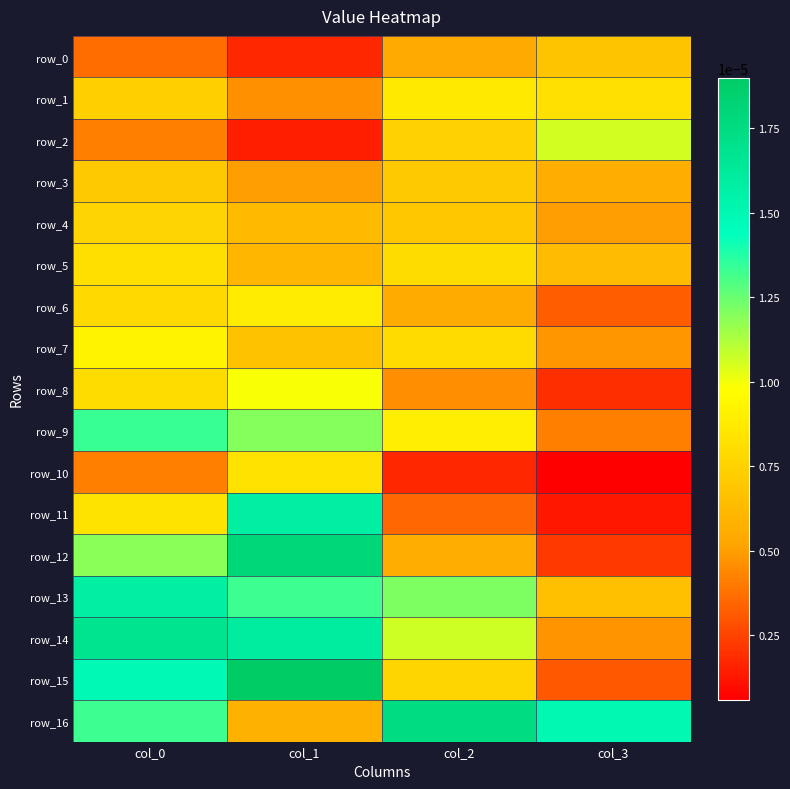

Rank the series at col_1 from highest to lowest value.

row_15, row_12, row_14, row_11, row_13, row_9, row_8, row_6, row_10, row_7, row_4, row_5, row_16, row_3, row_1, row_0, row_2